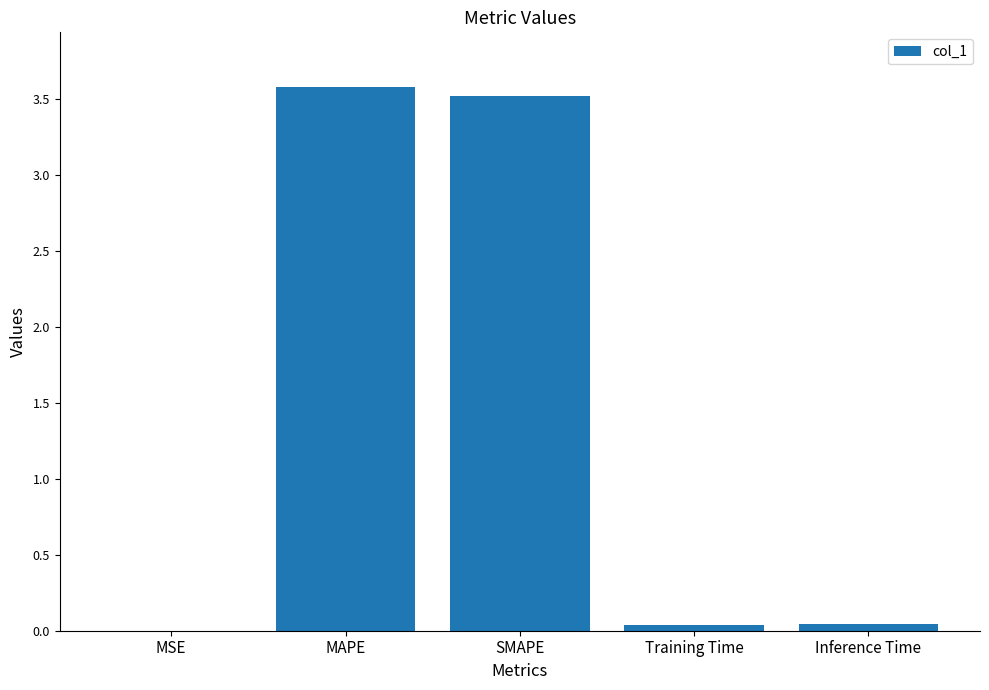

What is the greatest value displayed?

3.6